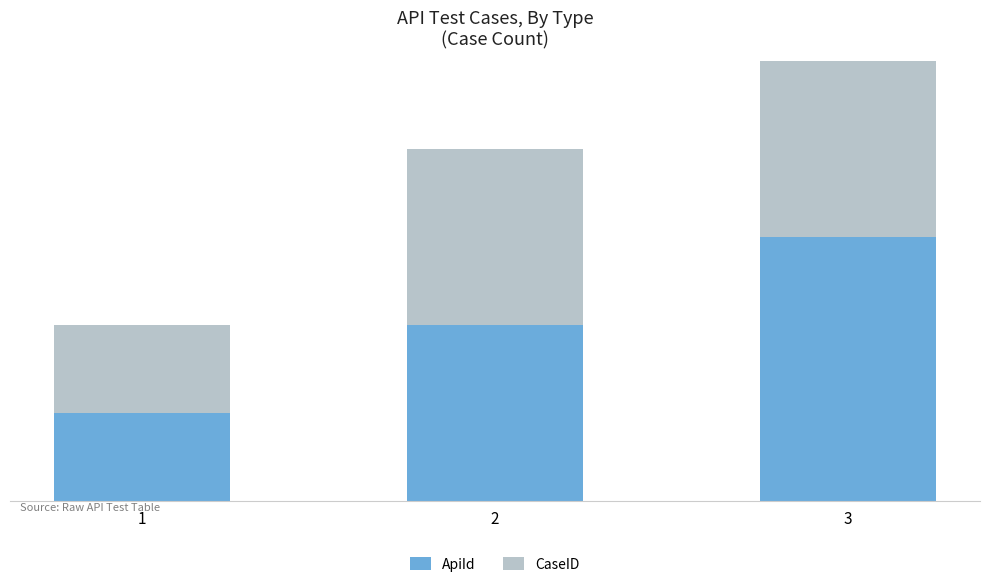

How many bars are there in each group?

2